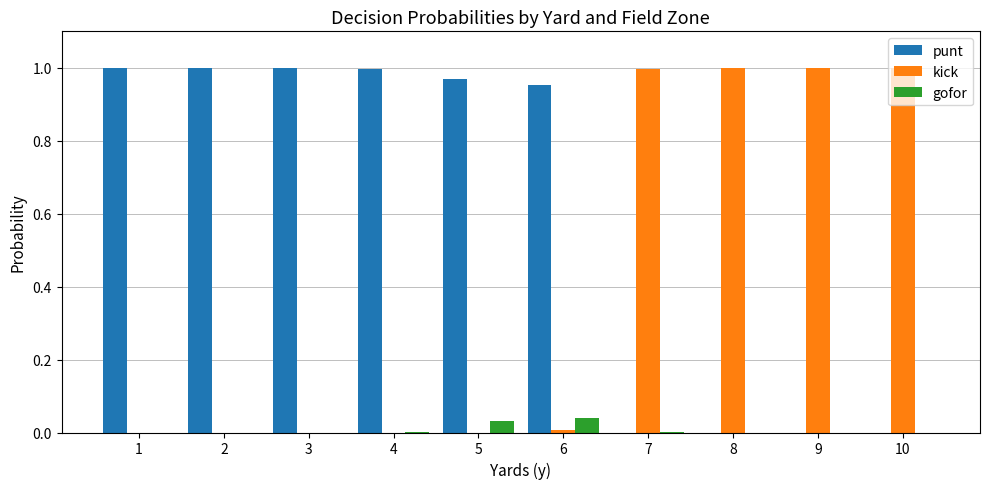

Which series has the largest total across all categories?

punt